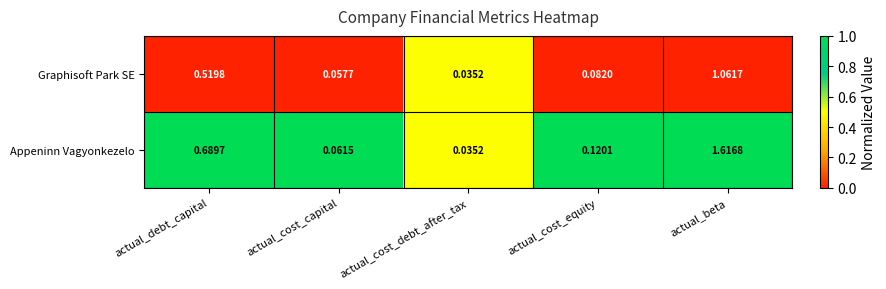

At actual_debt_capital, list the series in order from largest to smallest.

Appeninn Vagyonkezelo, Graphisoft Park SE